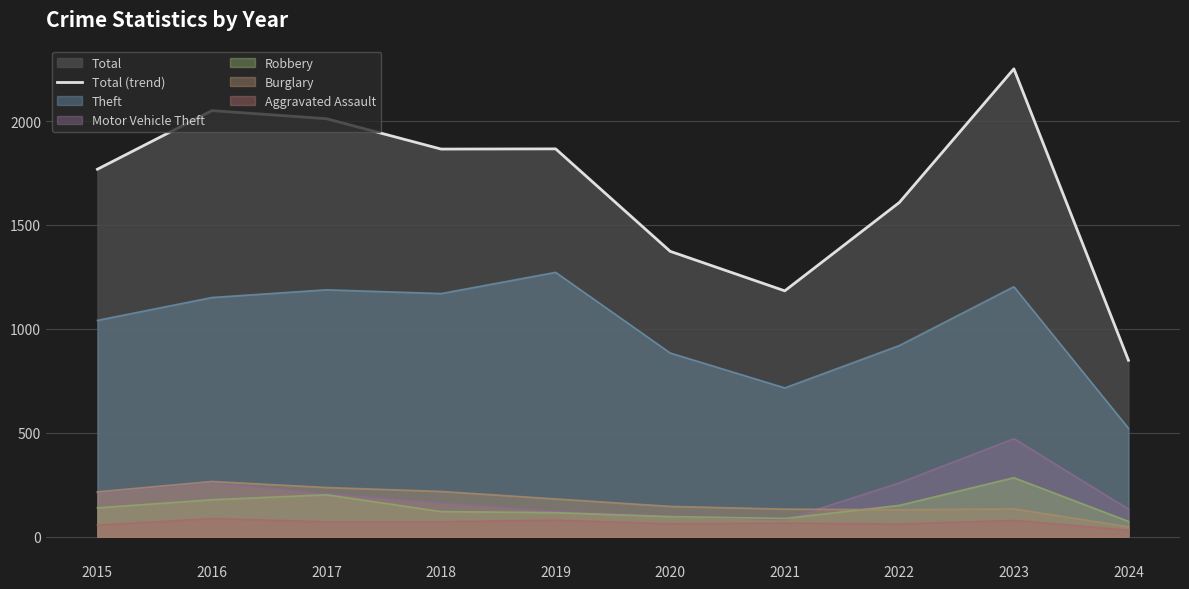

Approximately how many times larger is the value at 2016 compared to 2022?

1.3